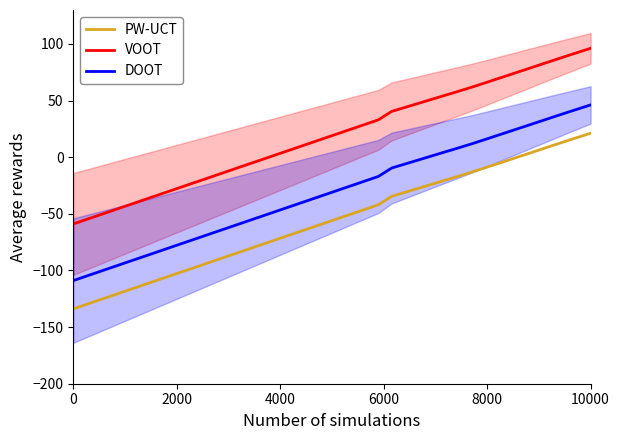

What is the maximum value for VOOT?

96.2